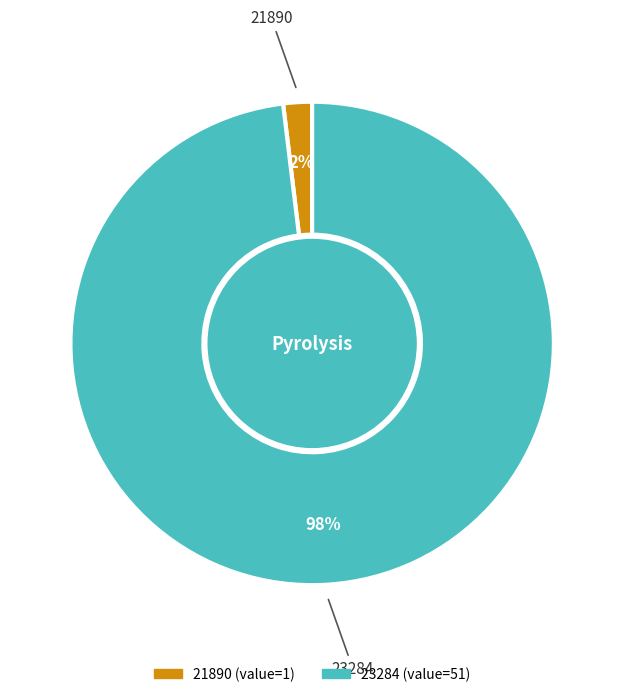

To the nearest percent, what portion does 23284 represent?

98%